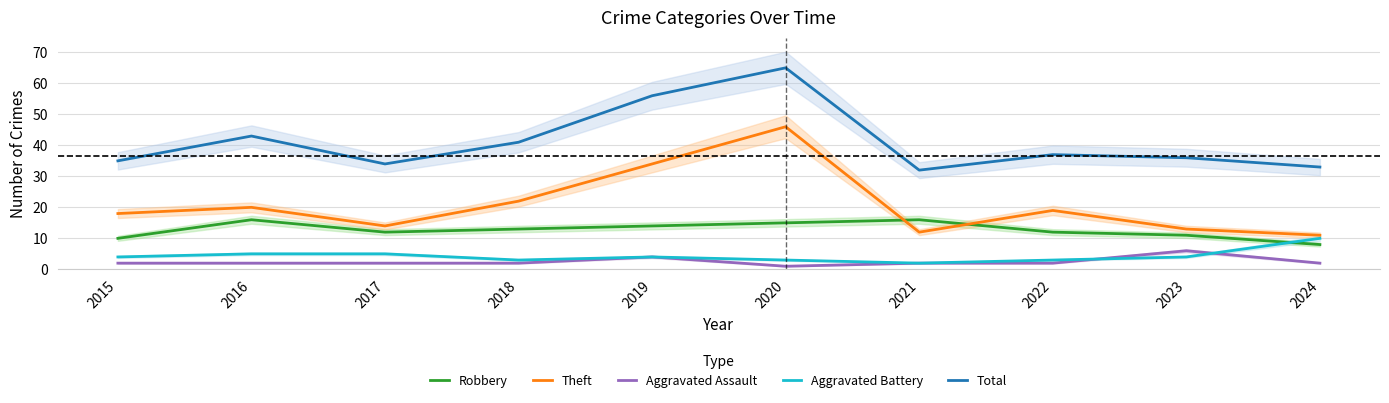

Which category has the lowest value in the Aggravated Battery series?

2021